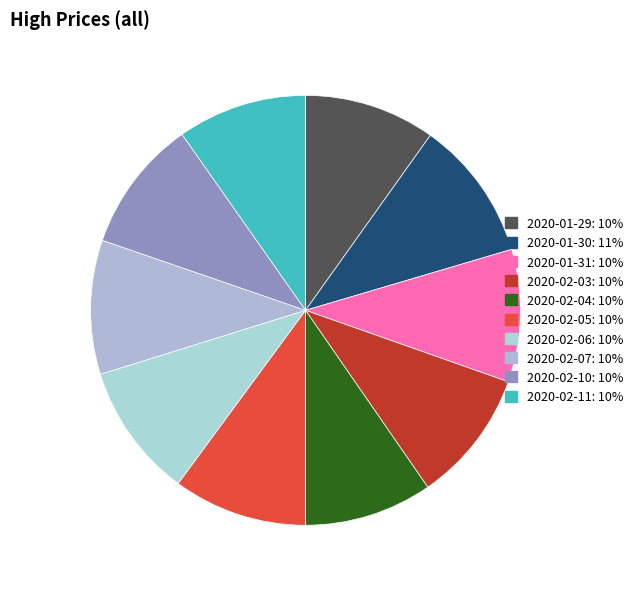

How many segments does this pie chart have?

10